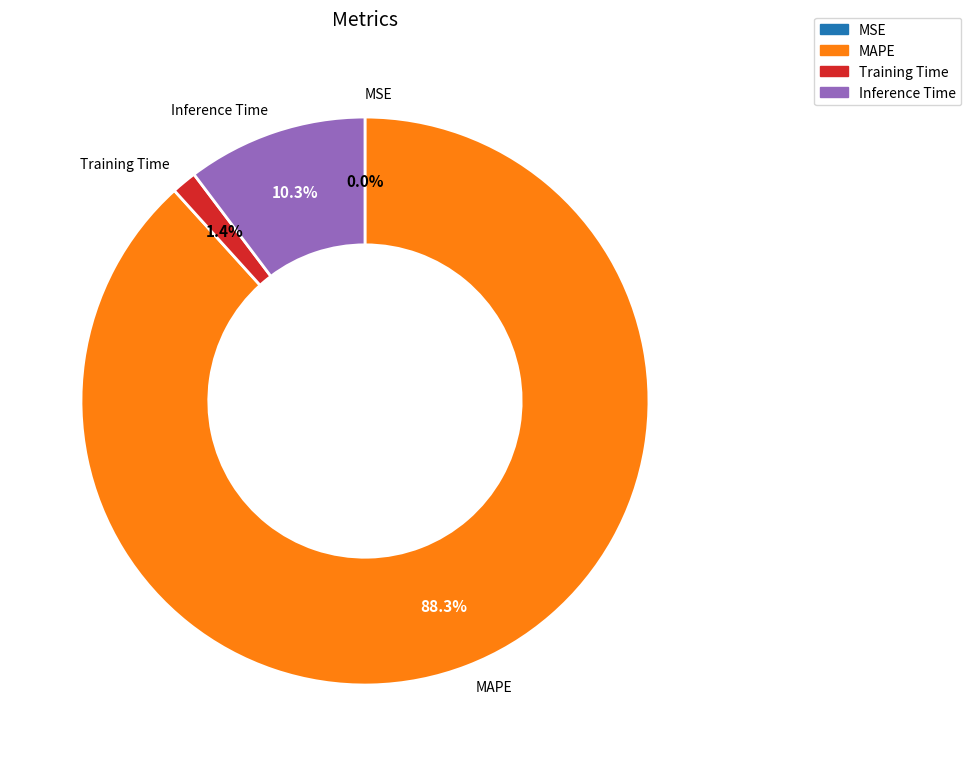

Does any single category account for the majority?

Yes